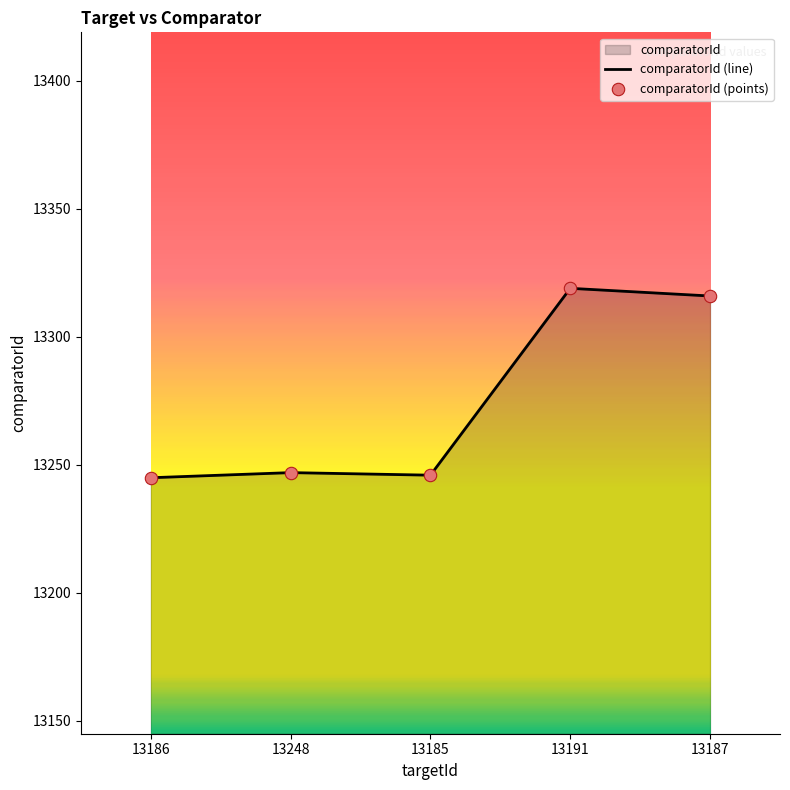

Approximately how many times larger is the value at 13185 compared to 13186?

1.0